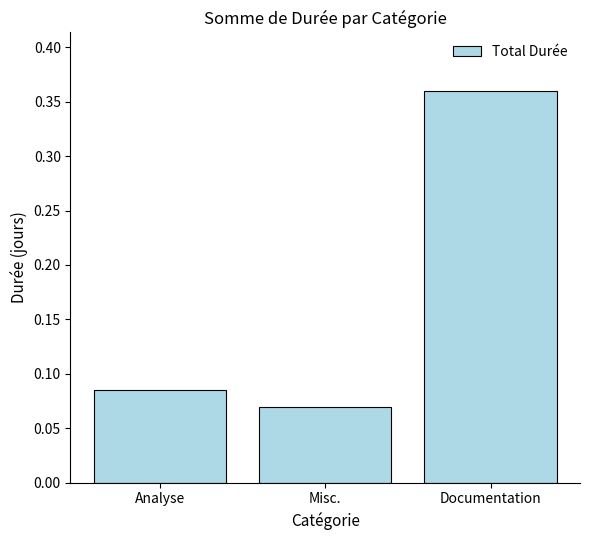

List the labels in order of value, largest first.

Documentation, Analyse, Misc.